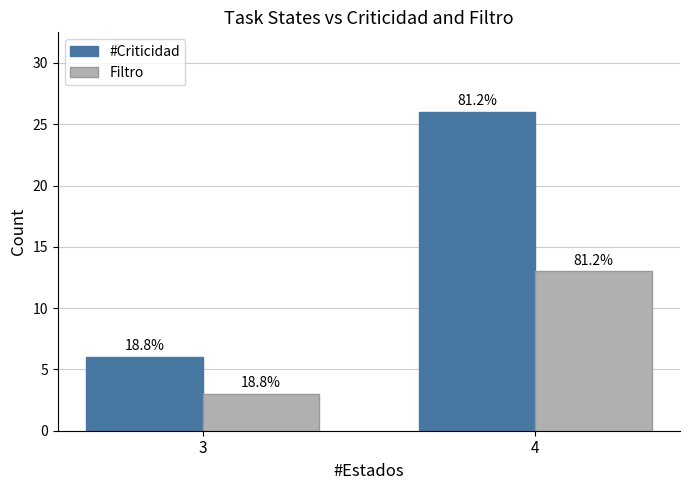

What value does the #Criticidad series have at 3, to the nearest 5?

5